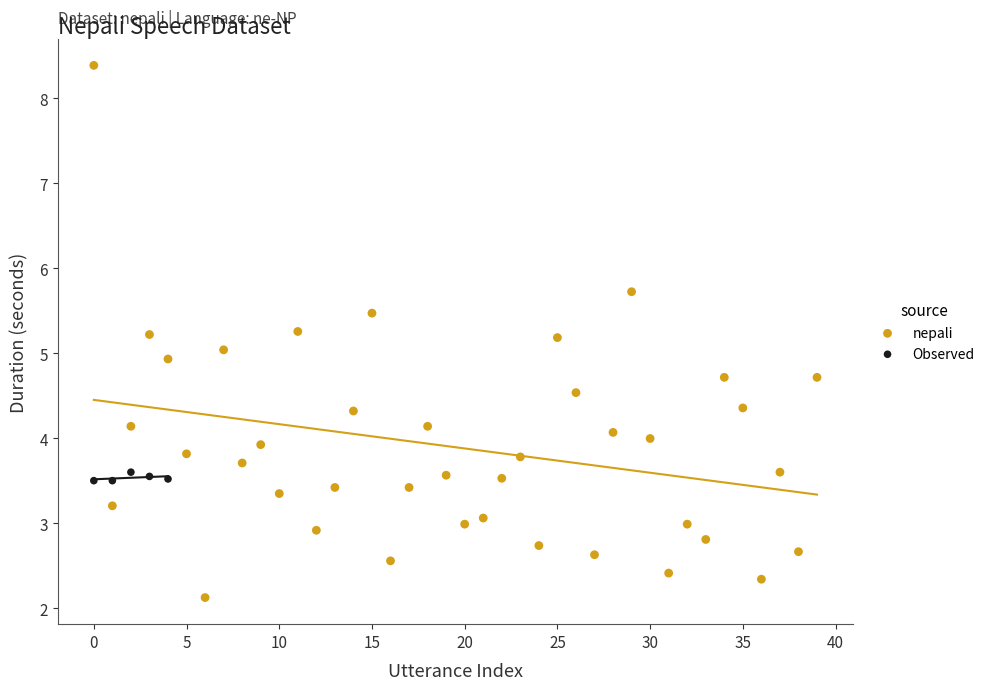

Which series contains the lowest Y value?

nepali